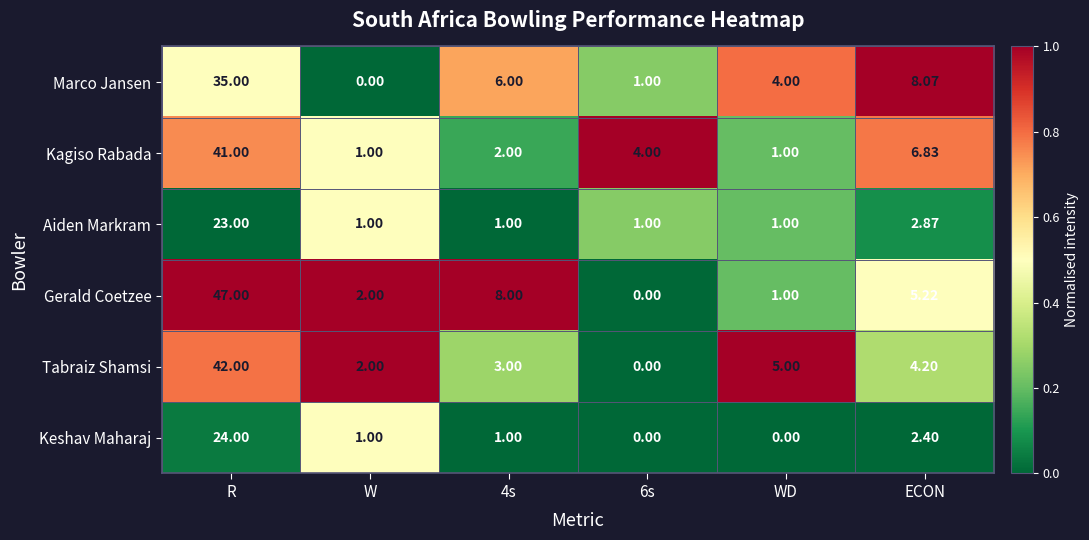

What is the difference between the highest and lowest values at 4s?

7.0